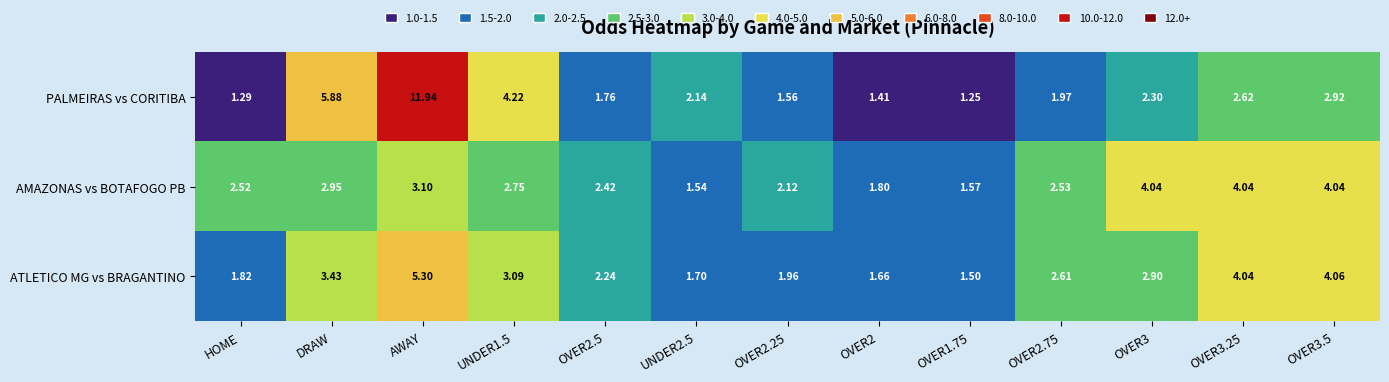

How many distinct data groups are displayed?

3